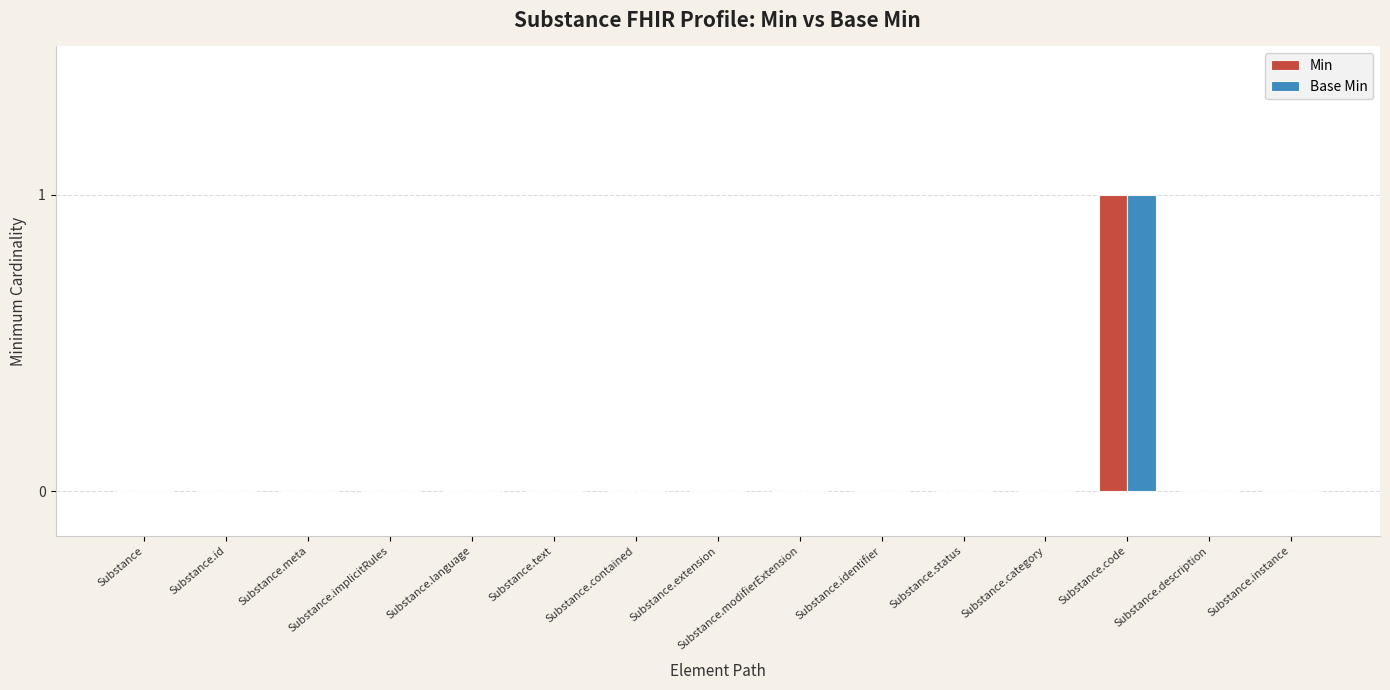

Count the number of data series in this chart.

2